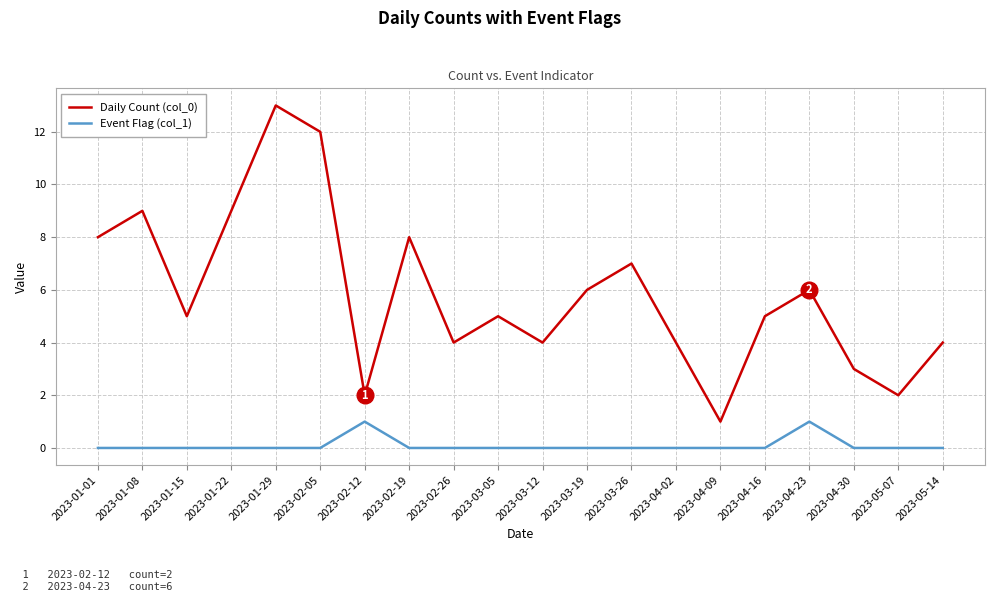

Reading left to right, extract all data points from this chart.

Daily Count (col_0): 2023-01-01=8	2023-01-08=9	2023-01-15=5	2023-01-22=9	2023-01-29=13	2023-02-05=12	2023-02-12=2	2023-02-19=8	2023-02-26=4	2023-03-05=5	2023-03-12=4	2023-03-19=6	2023-03-26=7	2023-04-02=4	2023-04-09=1	2023-04-16=5	2023-04-23=6	2023-04-30=3	2023-05-07=2	2023-05-14=4
Event Flag (col_1): 2023-01-01=0	2023-01-08=0	2023-01-15=0	2023-01-22=0	2023-01-29=0	2023-02-05=0	2023-02-12=1	2023-02-19=0	2023-02-26=0	2023-03-05=0	2023-03-12=0	2023-03-19=0	2023-03-26=0	2023-04-02=0	2023-04-09=0	2023-04-16=0	2023-04-23=1	2023-04-30=0	2023-05-07=0	2023-05-14=0